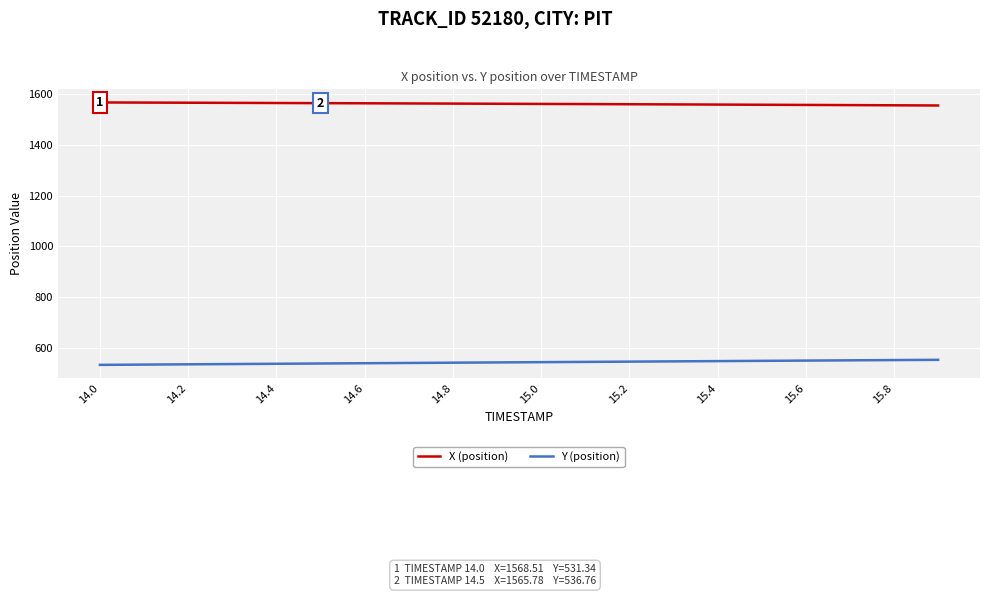

What is the lowest value of the X (position) series?

1556.6